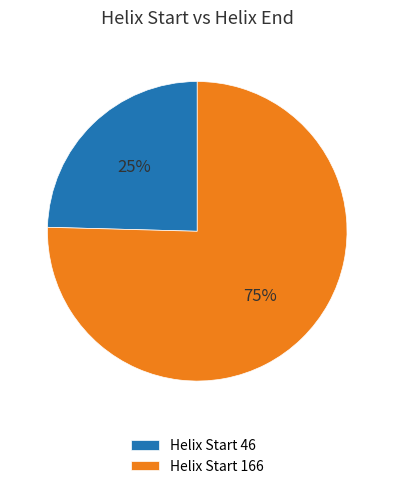

Is it true that Helix Start 46 is 10% of the pie?

False